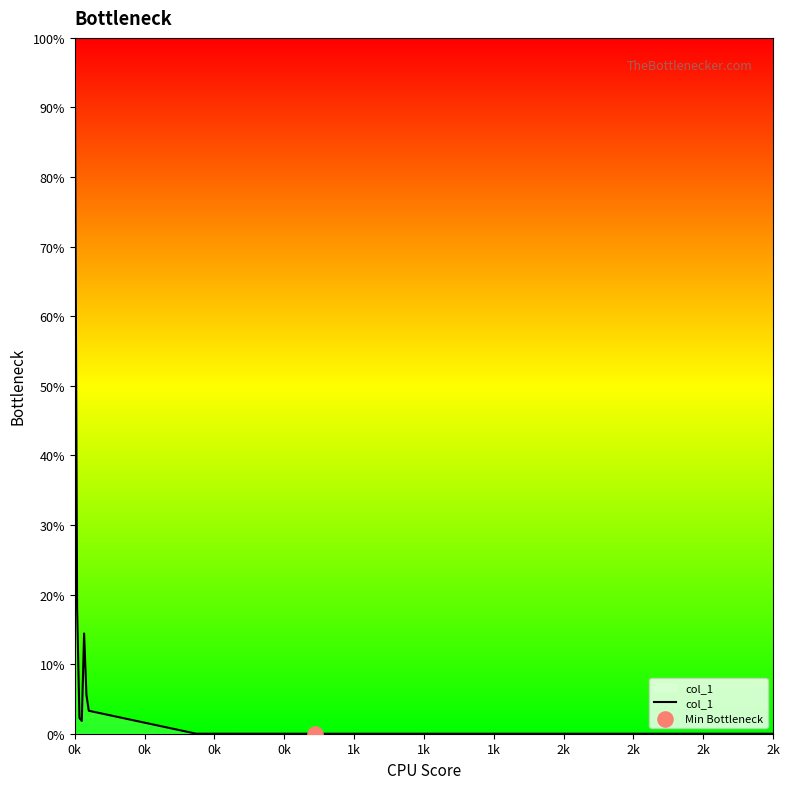

What is the greatest value displayed?

100.0